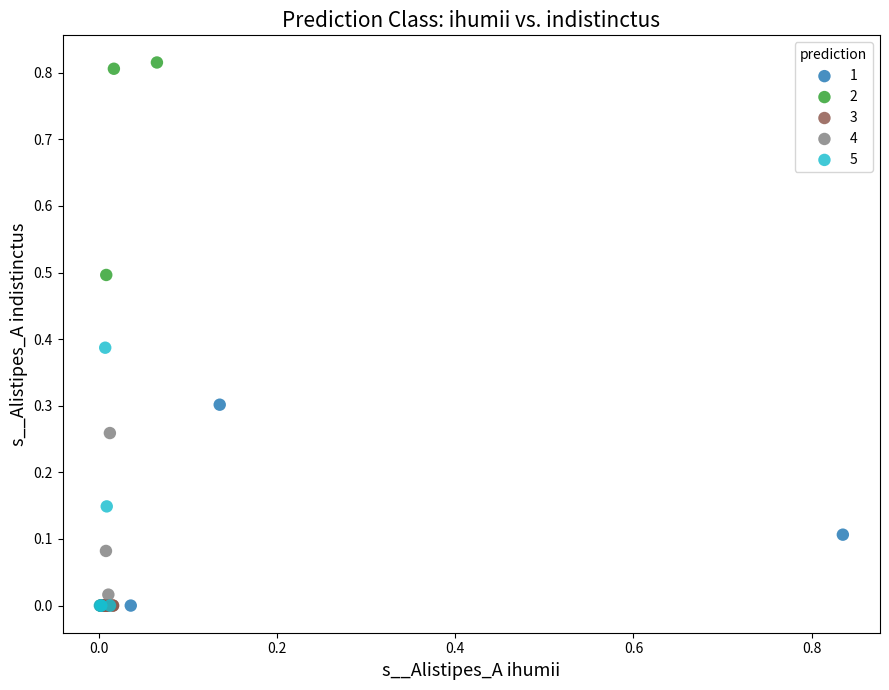

What are all the series names shown in the legend?

1, 2, 3, 4, 5